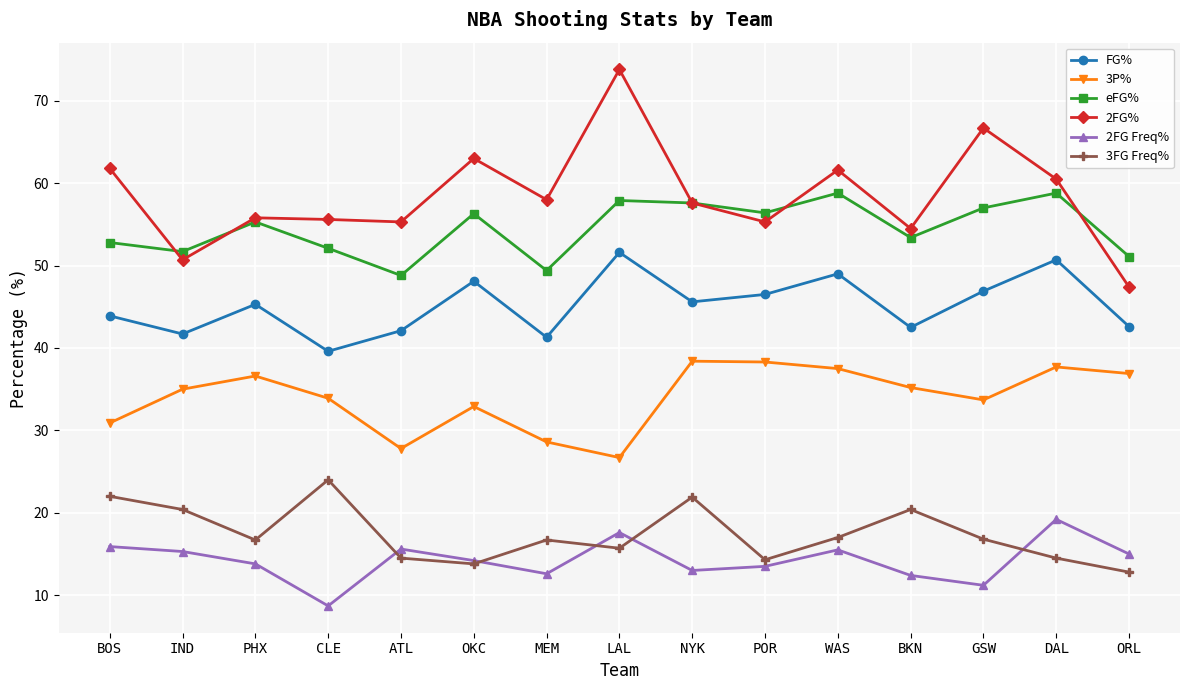

Which category has the lowest value in the 3FG Freq% series?

ORL